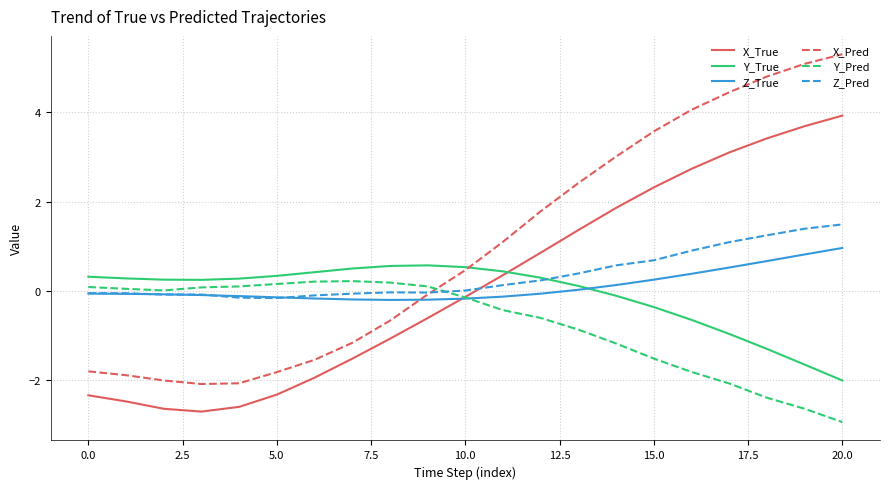

True or false: Z_Pred and X_True intersect in this chart.

True